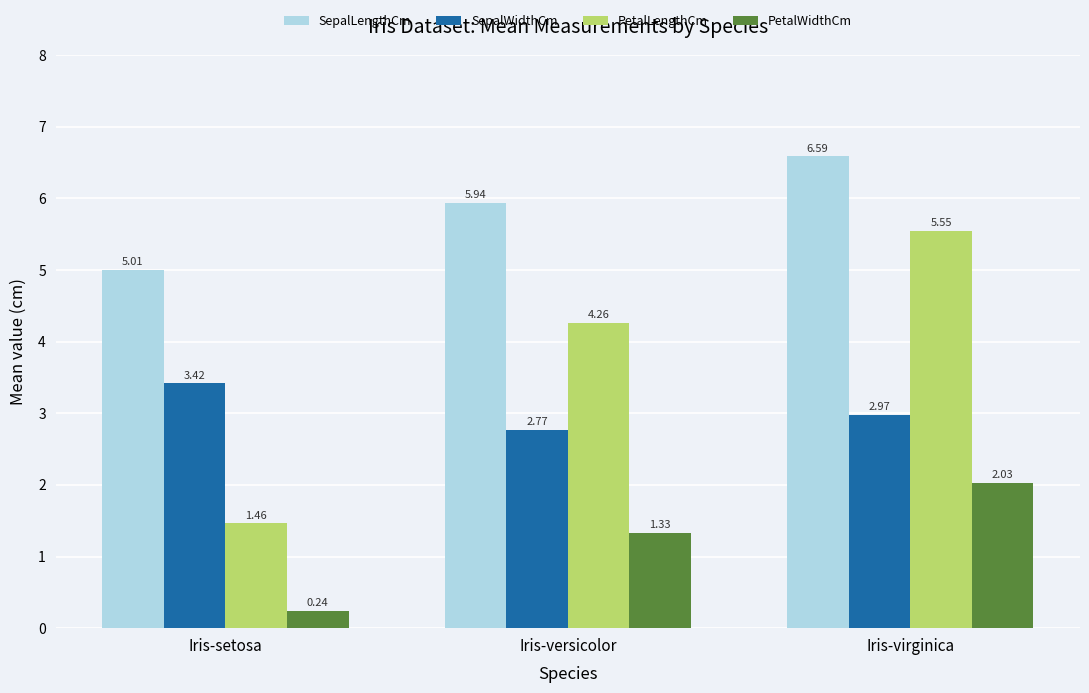

At which category is the sum across all series the highest?

Iris-virginica